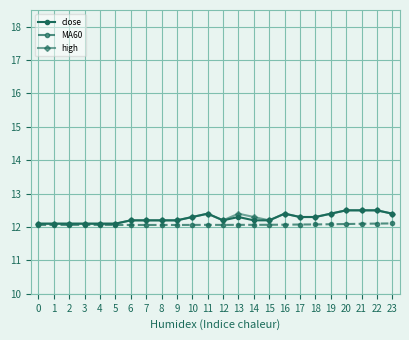

True or false: MA60 has more than 0 points higher than both neighbors.

True